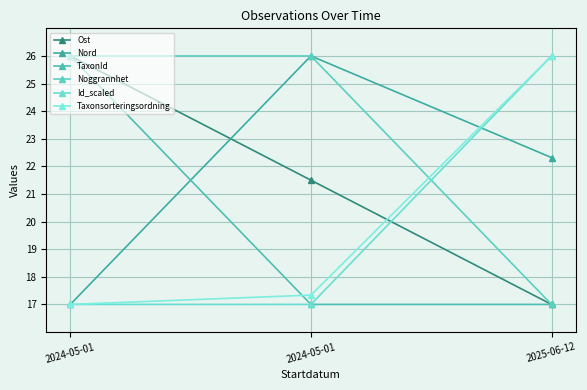

What is the value of the Nord point at the 3rd from the left?

22.3